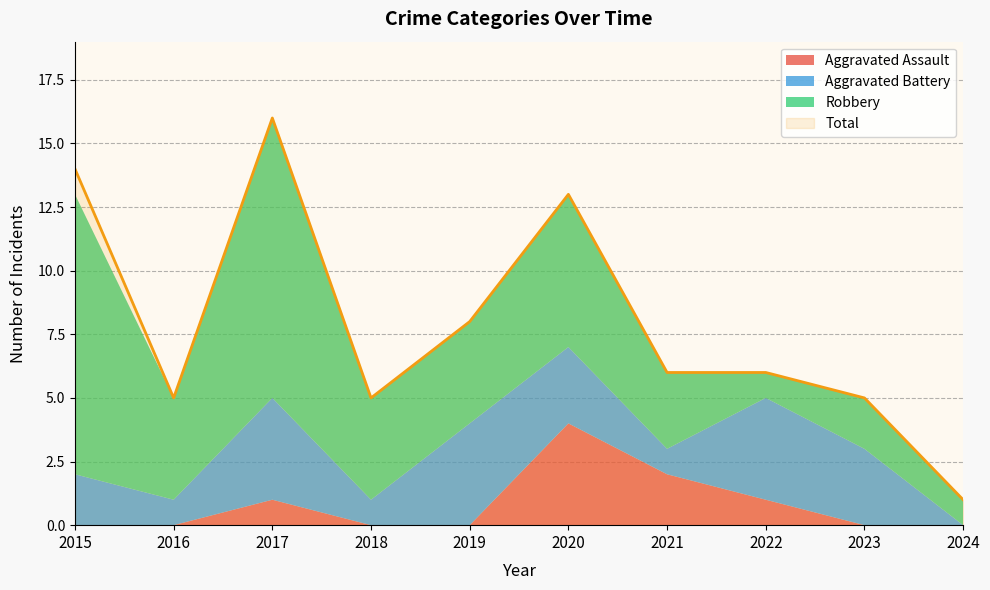

Rank the series at 2017 from highest to lowest value.

Total, Robbery, Aggravated Battery, Aggravated Assault